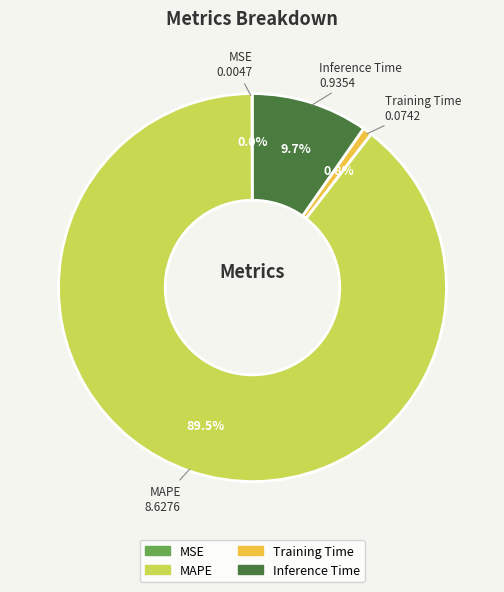

Which category has the biggest portion of the pie?

MAPE